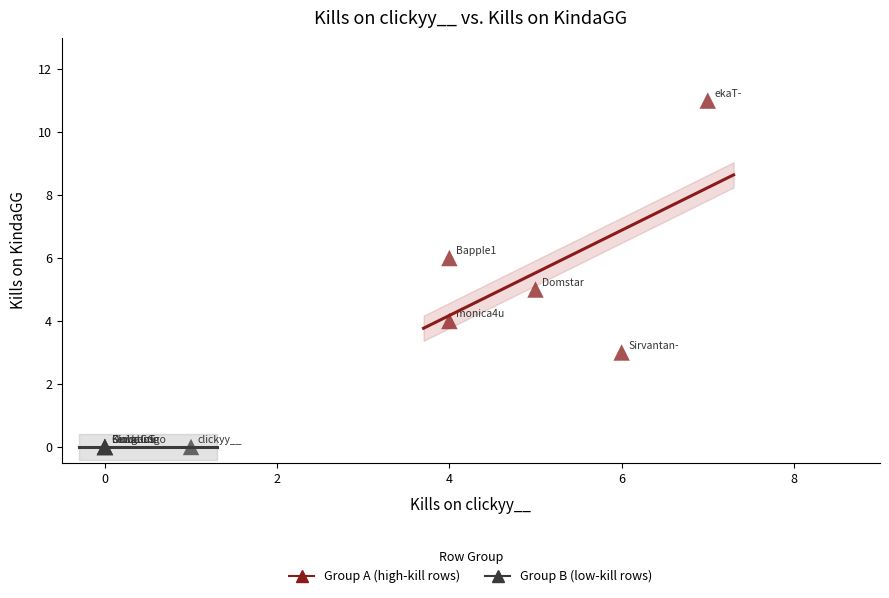

Which series reaches the minimum Y coordinate?

Group B (low-kill rows)